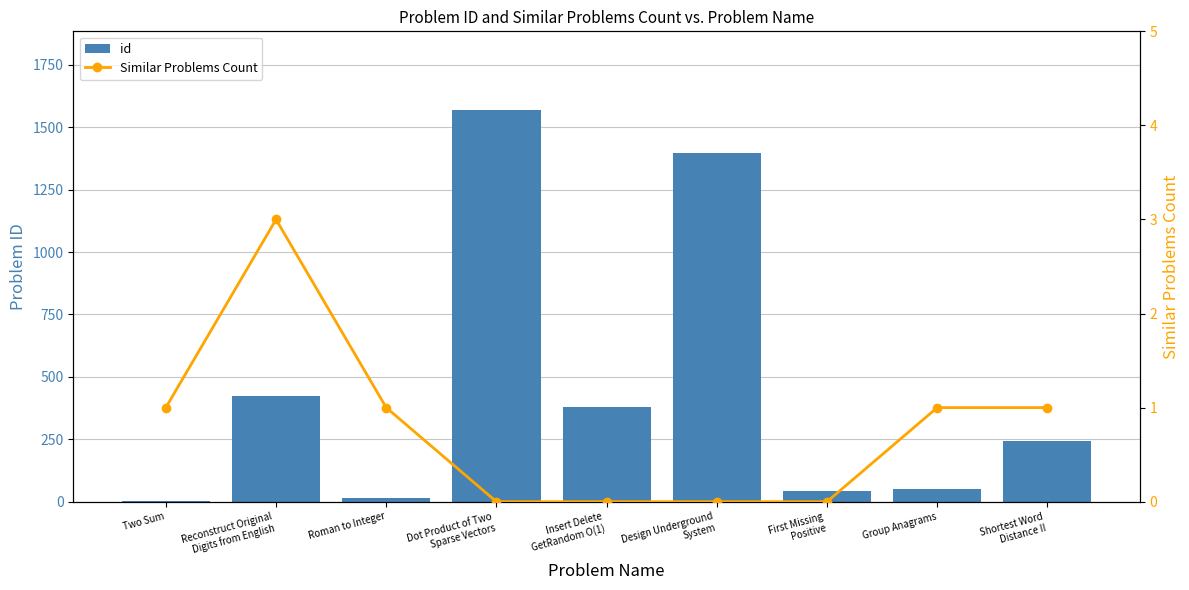

Reading right to left, transcribe all the data shown in this chart.

id: Shortest Word
Distance II=244	Group Anagrams=49	First Missing
Positive=41	Design Underground
System=1396	Insert Delete
GetRandom O(1)=380	Dot Product of Two
Sparse Vectors=1570	Roman to Integer=13	Reconstruct Original
Digits from English=423	Two Sum=1
Similar Problems Count: Shortest Word
Distance II=1	Group Anagrams=1	First Missing
Positive=0	Design Underground
System=0	Insert Delete
GetRandom O(1)=0	Dot Product of Two
Sparse Vectors=0	Roman to Integer=1	Reconstruct Original
Digits from English=3	Two Sum=1